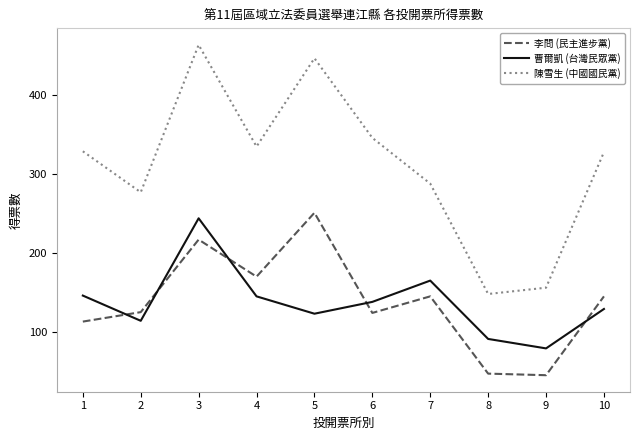

What is the lowest value of the 曹爾凱 (台灣民眾黨) series?

79